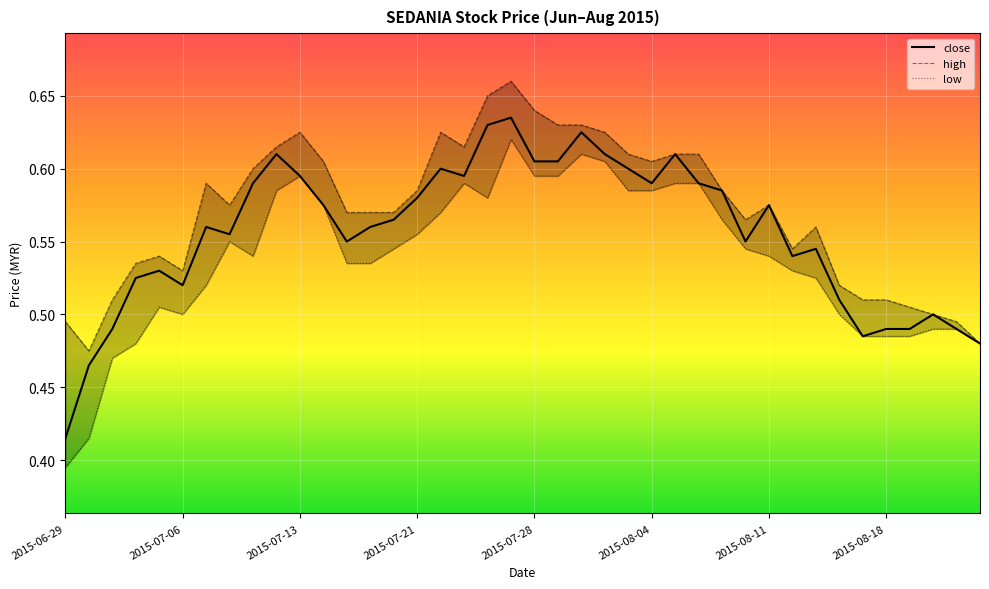

True or false: low and close cross at least once.

False